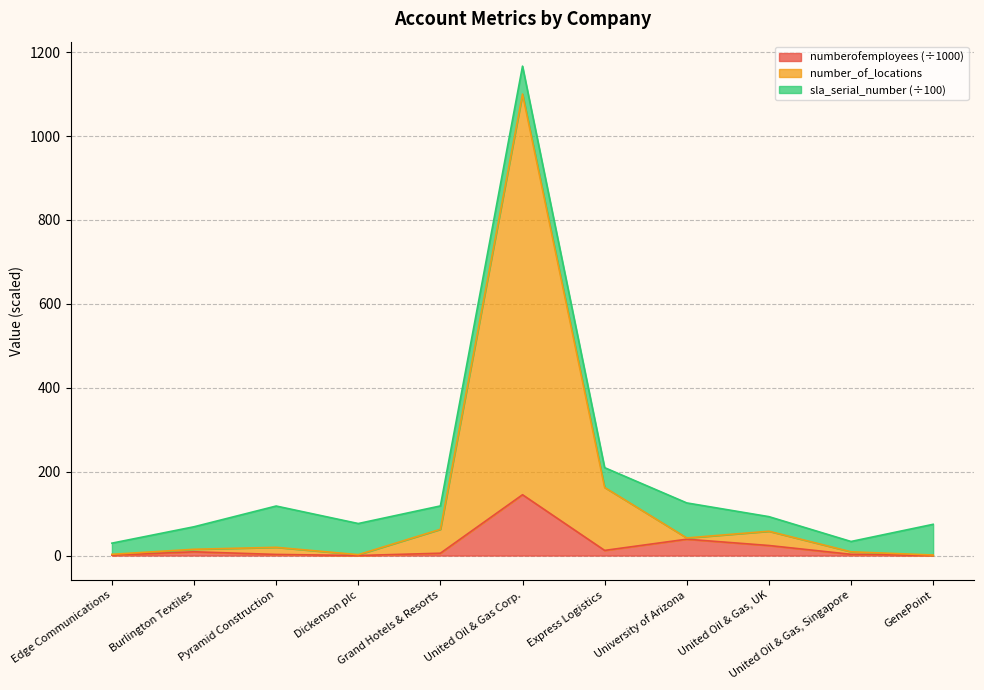

At which category does numberofemployees reach its first local valley?

Dickenson plc